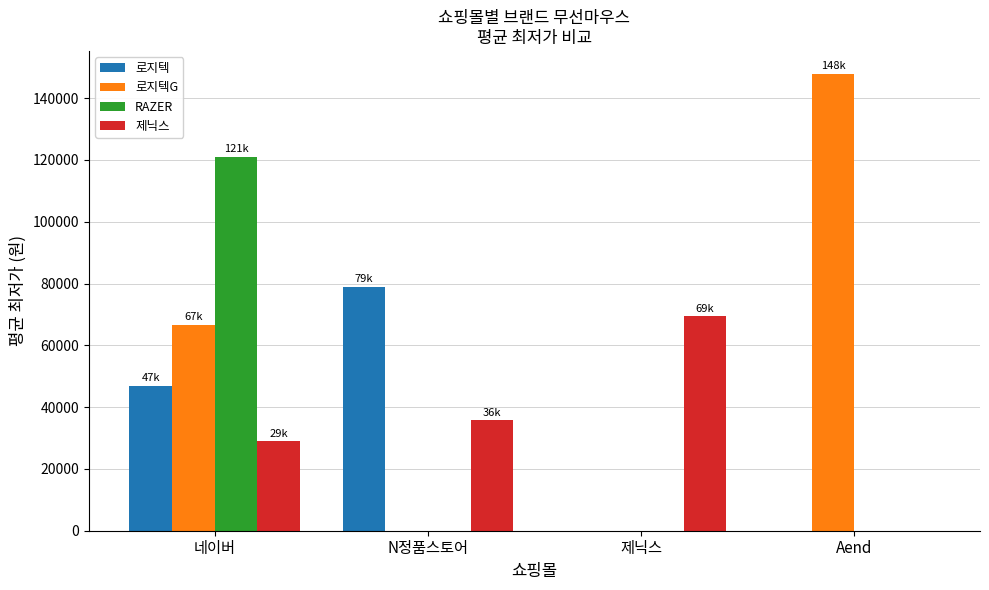

At which label is 로지텍 closest to 39500?

네이버